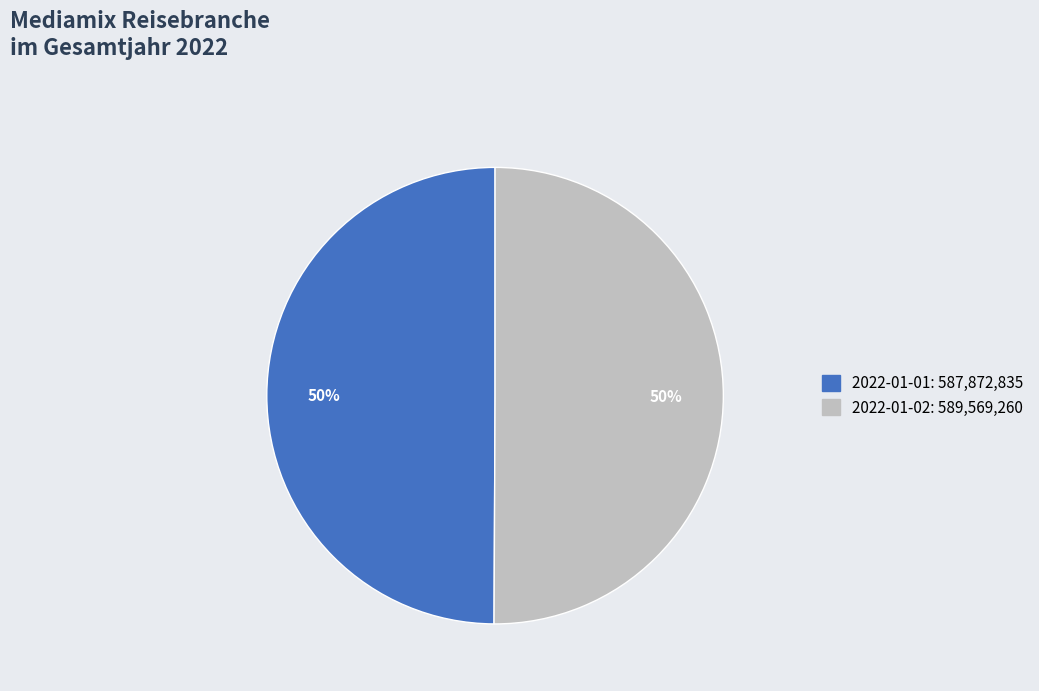

True or false: 2022-01-01 accounts for 58% of the total.

False